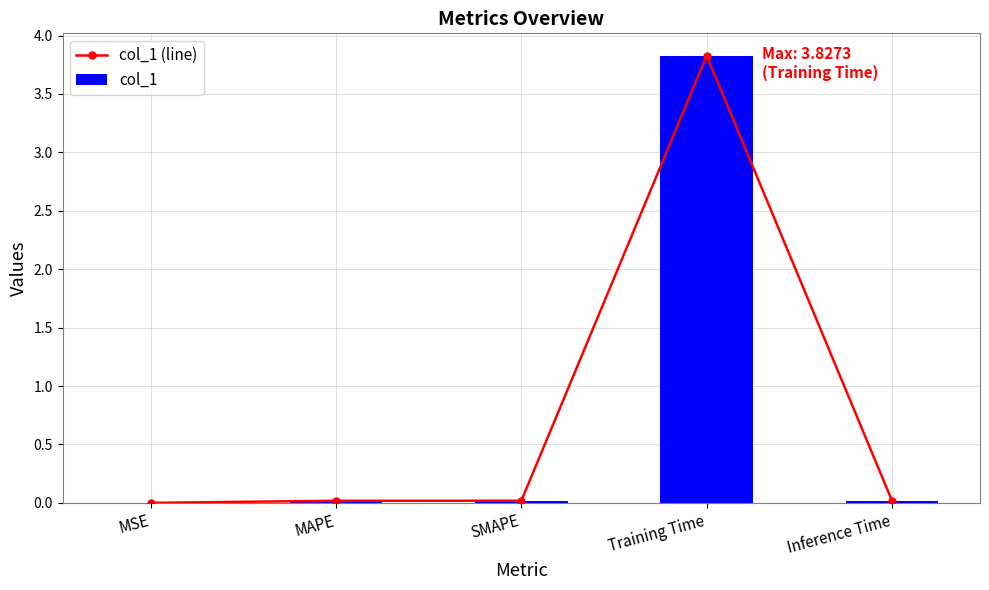

What is the sum of the col_1 values at MAPE and Training Time?

3.8